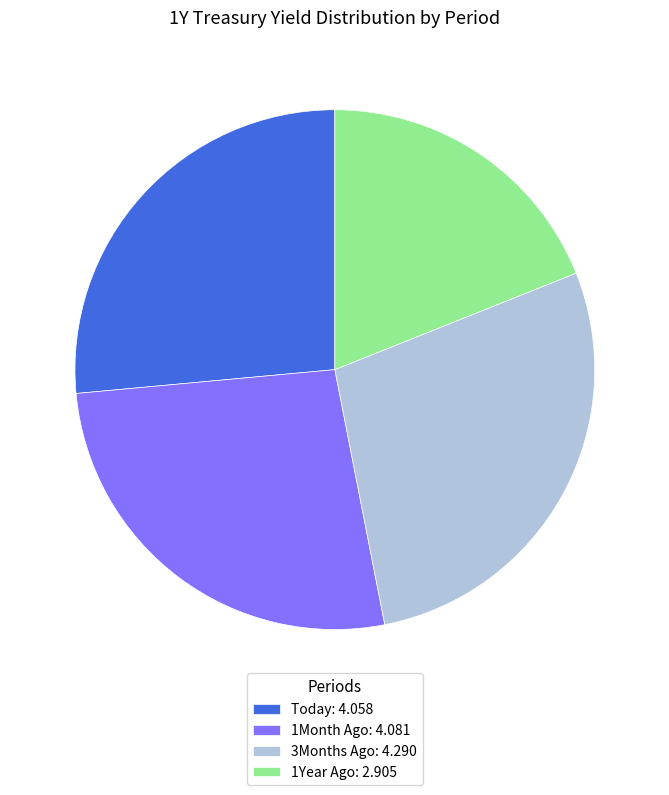

Which category has the smallest portion of the pie?

1Year Ago